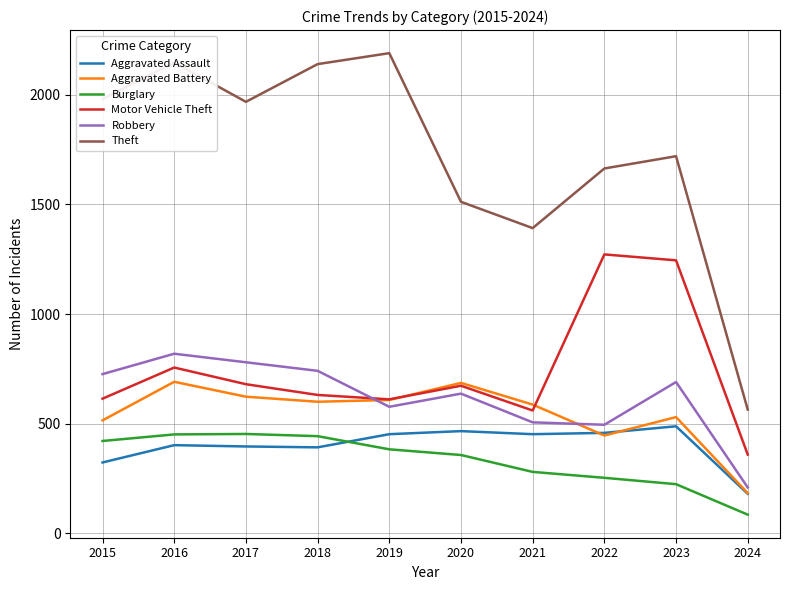

Where do Motor Vehicle Theft and Robbery first cross each other?

2018 and 2019